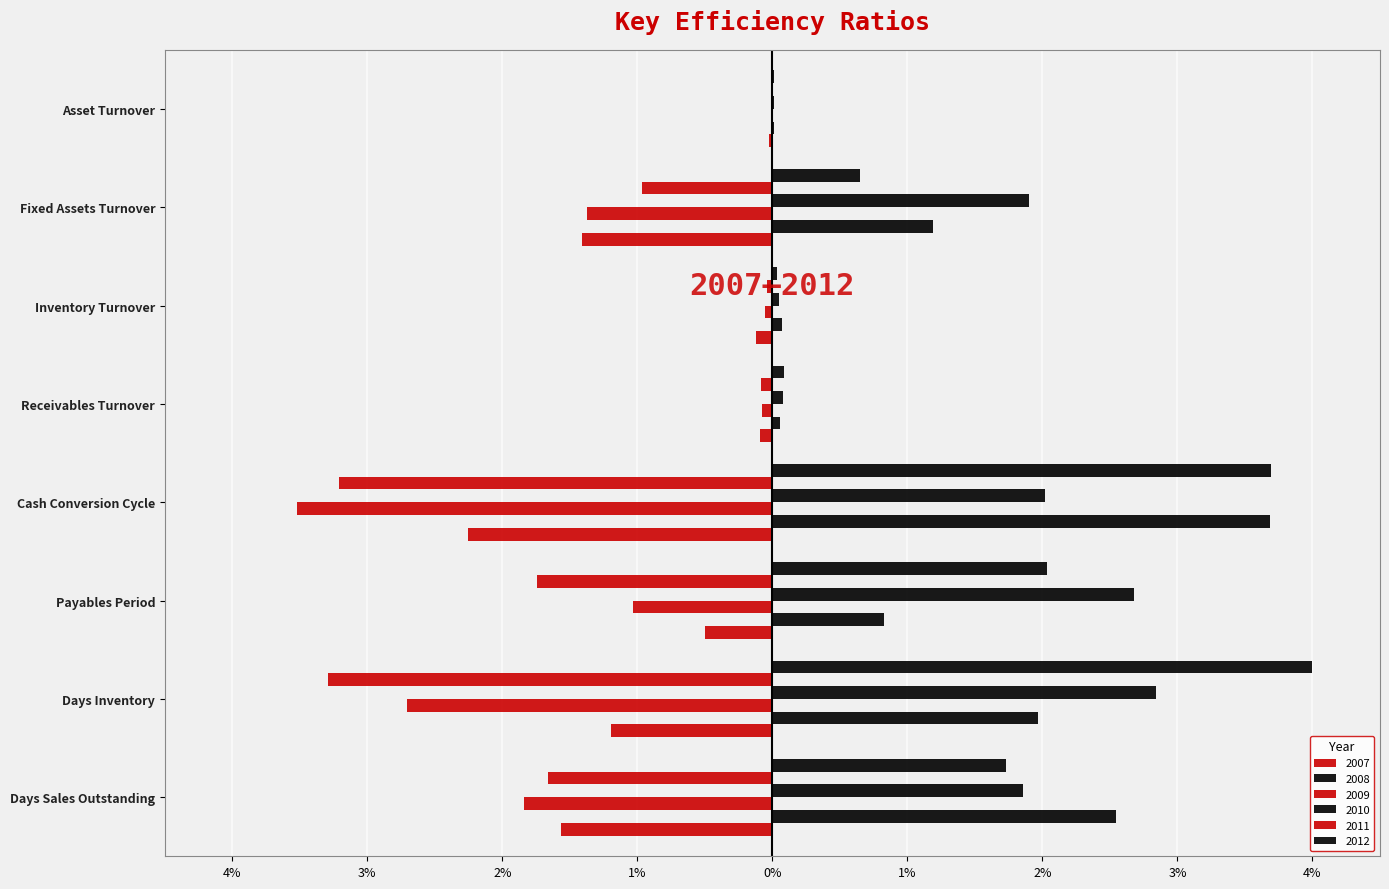

What position from the left is Receivables Turnover?

5